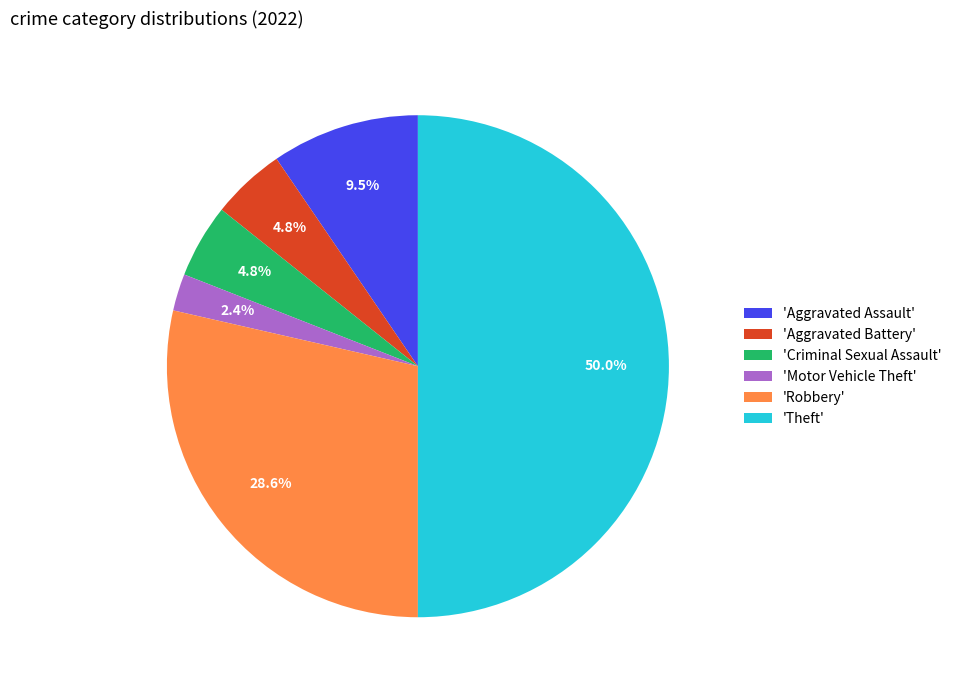

Is 'Aggravated Assault' the majority of the pie?

No